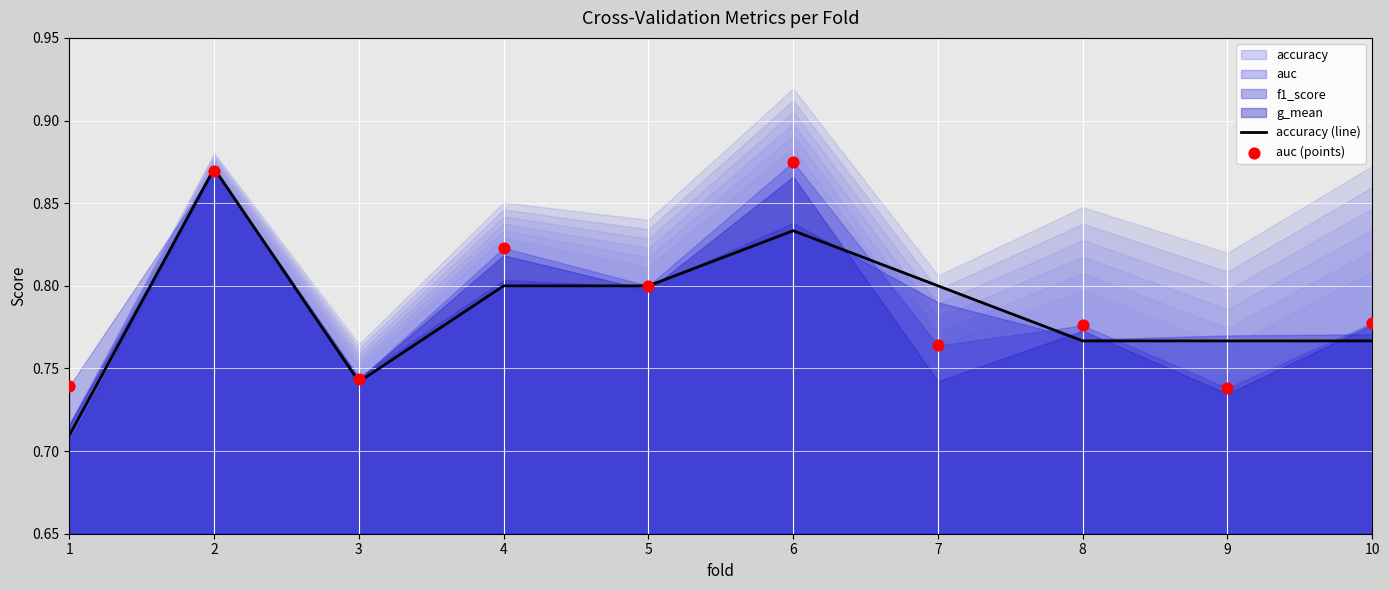

Which series reaches the maximum Y coordinate?

auc (points)